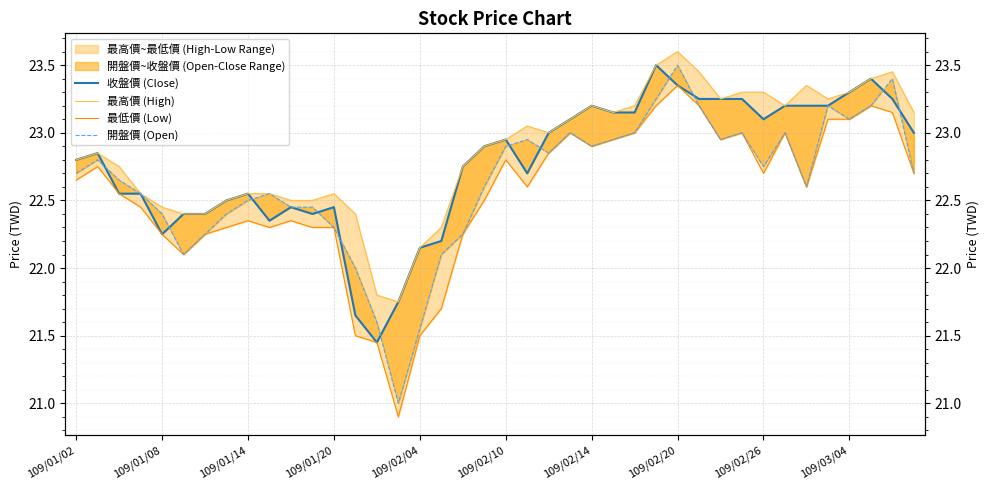

How many lines are shown in the chart?

4